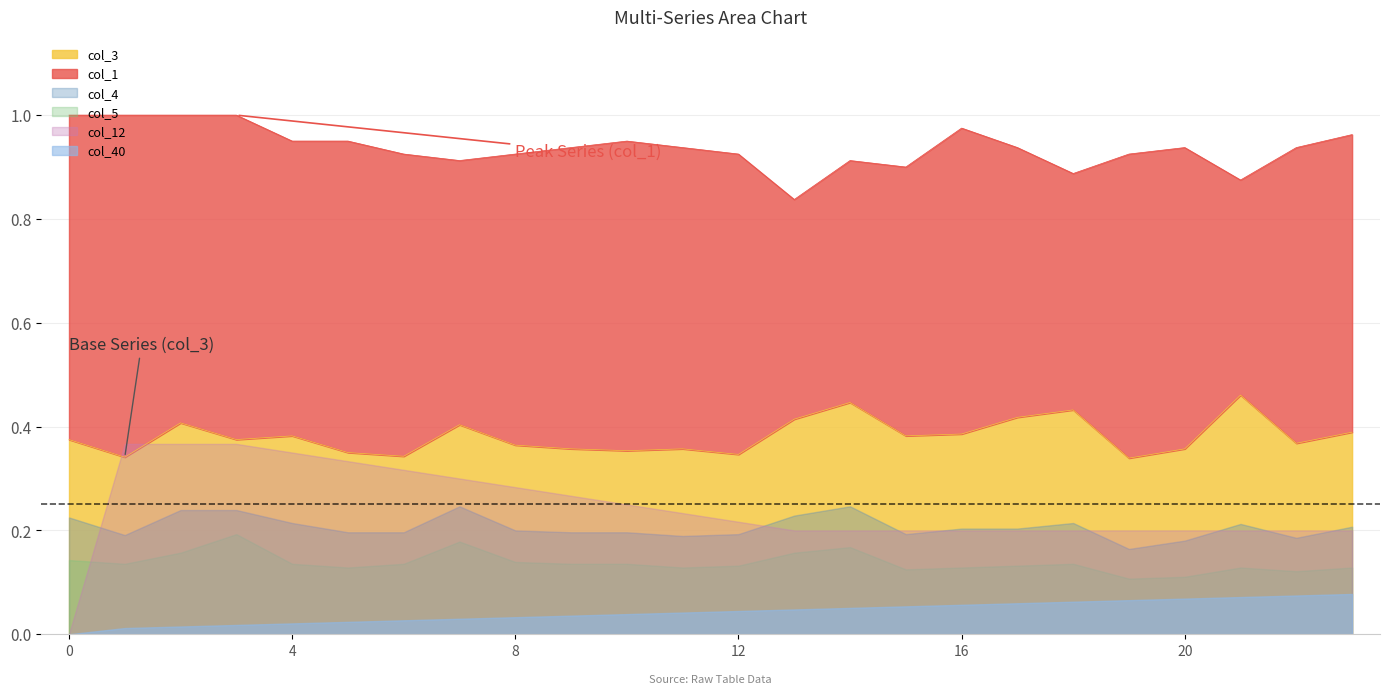

What is the sum of all col_40 values?

1.0